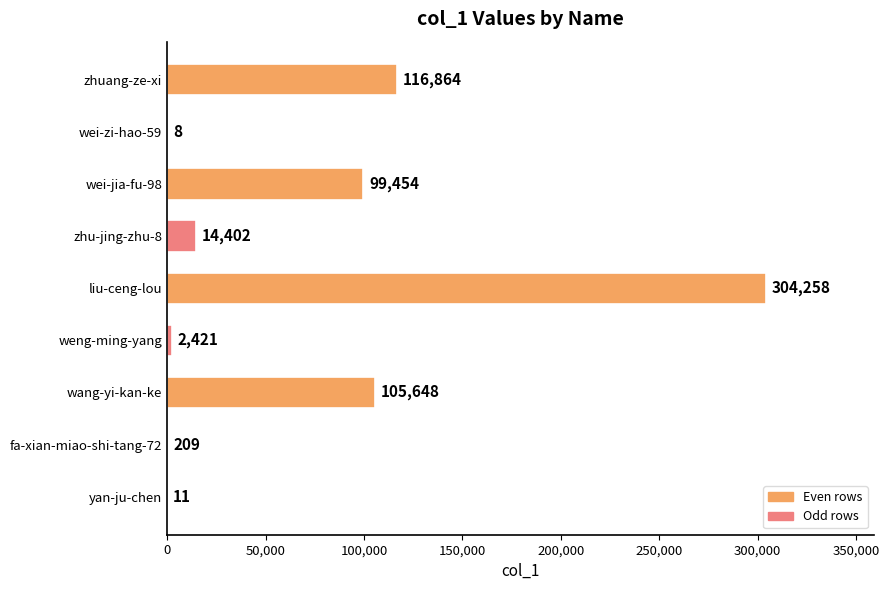

Reading bottom to top, transcribe all the data shown in this chart.

yan-ju-chen=11	fa-xian-miao-shi-tang-72=209	wang-yi-kan-ke=105648	weng-ming-yang=2421	liu-ceng-lou=304258	zhu-jing-zhu-8=14402	wei-jia-fu-98=99454	wei-zi-hao-59=8	zhuang-ze-xi=116864